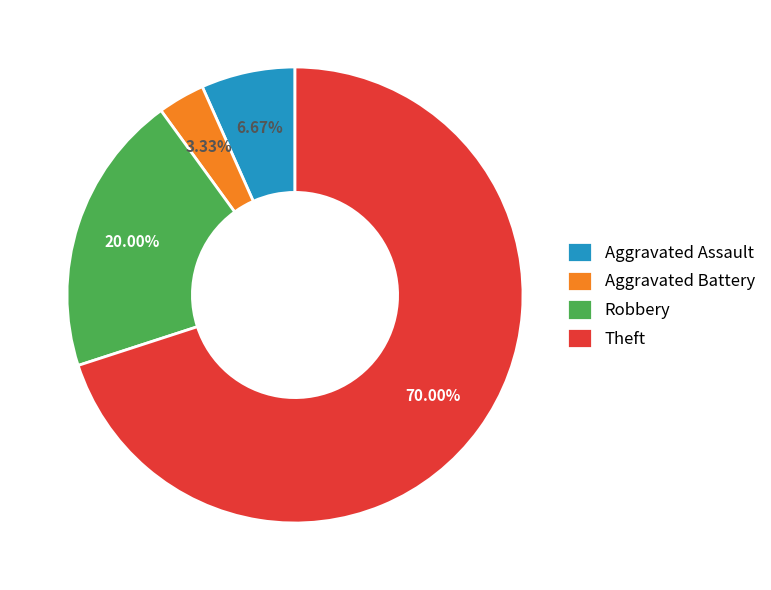

Is there a majority slice in this chart?

Yes